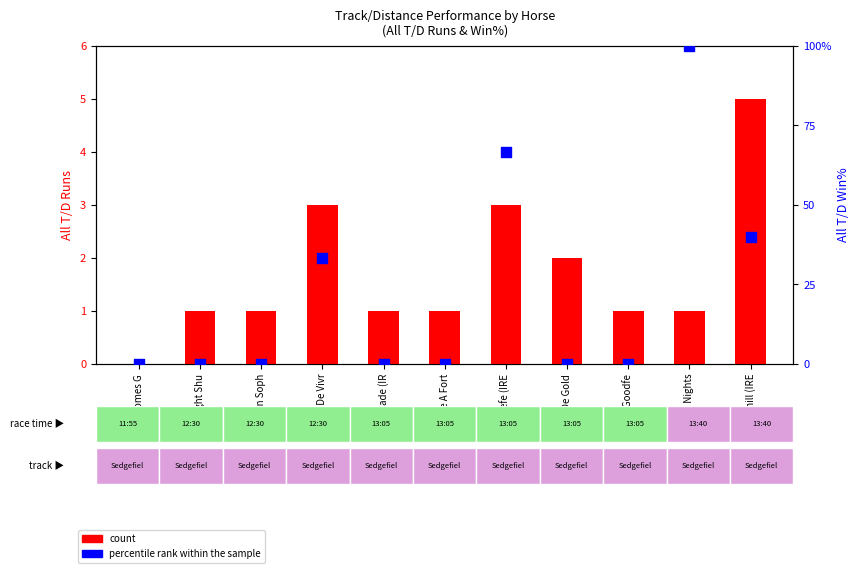

Is the value of percentile rank within the sample at Largy Nights greater than the value of count at Chase A Fort?

Yes